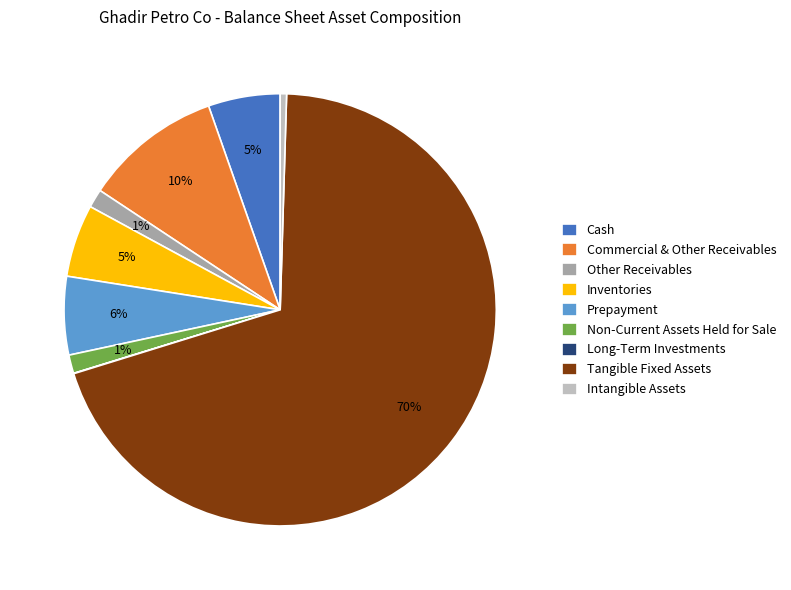

Which slice represents more than half of the pie?

Tangible Fixed Assets